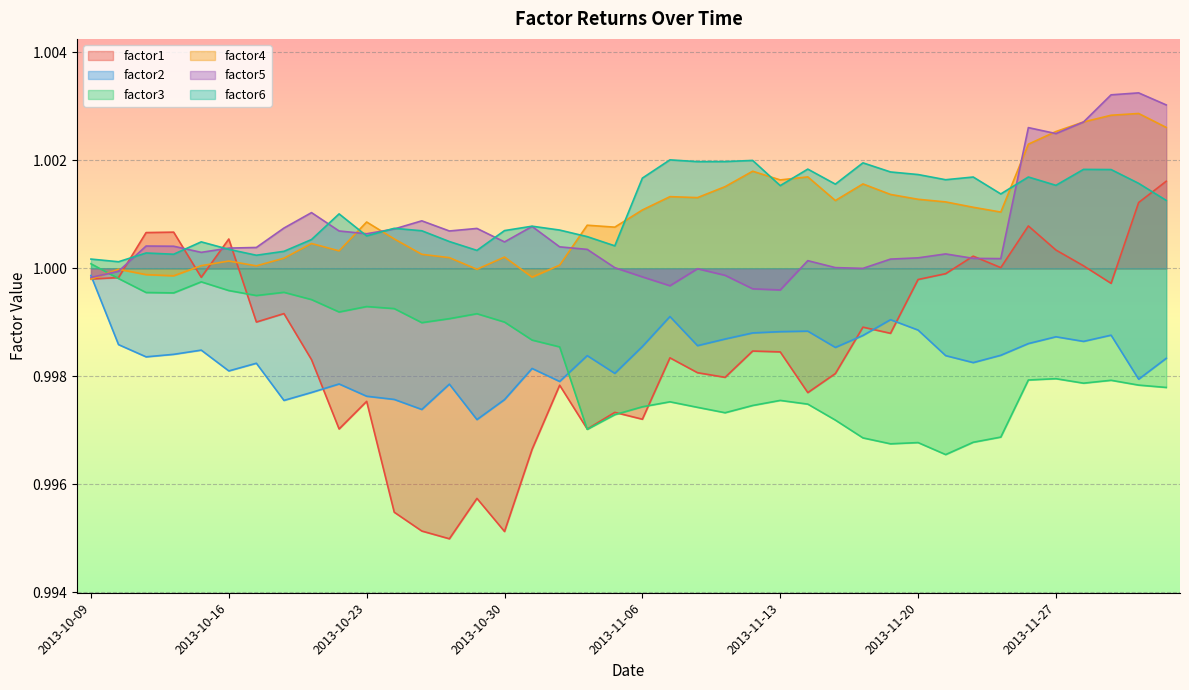

Reading right to left, what are all the values shown in this chart?

factor1: 1.0	1.0	1.0	1.0	1.0	1.0	1.0	1.0	1.0	1.0	1.0	1.0	1.0	1.0	1.0	1.0	1.0	1.0	1.0	1.0	1.0	1.0	1.0	1.0	1.0	1.0	1.0	1.0	1.0	1.0	1.0	1.0	1.0	1.0	1.0	1.0	1.0	1.0	1.0	1.0
factor2: 1.0	1.0	1.0	1.0	1.0	1.0	1.0	1.0	1.0	1.0	1.0	1.0	1.0	1.0	1.0	1.0	1.0	1.0	1.0	1.0	1.0	1.0	1.0	1.0	1.0	1.0	1.0	1.0	1.0	1.0	1.0	1.0	1.0	1.0	1.0	1.0	1.0	1.0	1.0	1.0
factor3: 1.0	1.0	1.0	1.0	1.0	1.0	1.0	1.0	1.0	1.0	1.0	1.0	1.0	1.0	1.0	1.0	1.0	1.0	1.0	1.0	1.0	1.0	1.0	1.0	1.0	1.0	1.0	1.0	1.0	1.0	1.0	1.0	1.0	1.0	1.0	1.0	1.0	1.0	1.0	1.0
factor4: 1.0	1.0	1.0	1.0	1.0	1.0	1.0	1.0	1.0	1.0	1.0	1.0	1.0	1.0	1.0	1.0	1.0	1.0	1.0	1.0	1.0	1.0	1.0	1.0	1.0	1.0	1.0	1.0	1.0	1.0	1.0	1.0	1.0	1.0	1.0	1.0	1.0	1.0	1.0	1.0
factor5: 1.0	1.0	1.0	1.0	1.0	1.0	1.0	1.0	1.0	1.0	1.0	1.0	1.0	1.0	1.0	1.0	1.0	1.0	1.0	1.0	1.0	1.0	1.0	1.0	1.0	1.0	1.0	1.0	1.0	1.0	1.0	1.0	1.0	1.0	1.0	1.0	1.0	1.0	1.0	1.0
factor6: 1.0	1.0	1.0	1.0	1.0	1.0	1.0	1.0	1.0	1.0	1.0	1.0	1.0	1.0	1.0	1.0	1.0	1.0	1.0	1.0	1.0	1.0	1.0	1.0	1.0	1.0	1.0	1.0	1.0	1.0	1.0	1.0	1.0	1.0	1.0	1.0	1.0	1.0	1.0	1.0